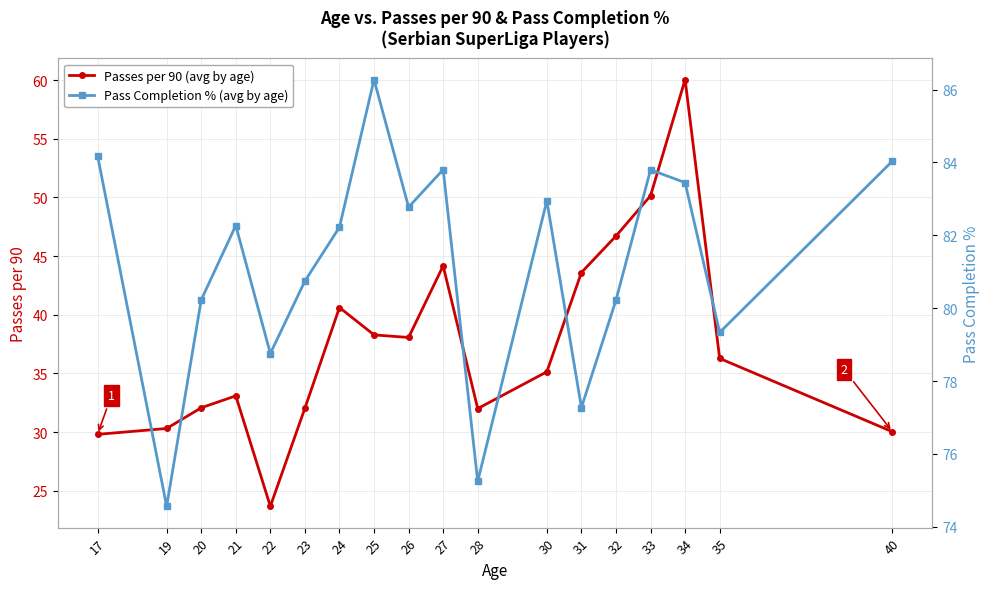

Rank the series at 35 from lowest to highest value.

Passes per 90 (avg by age), Pass Completion % (avg by age)